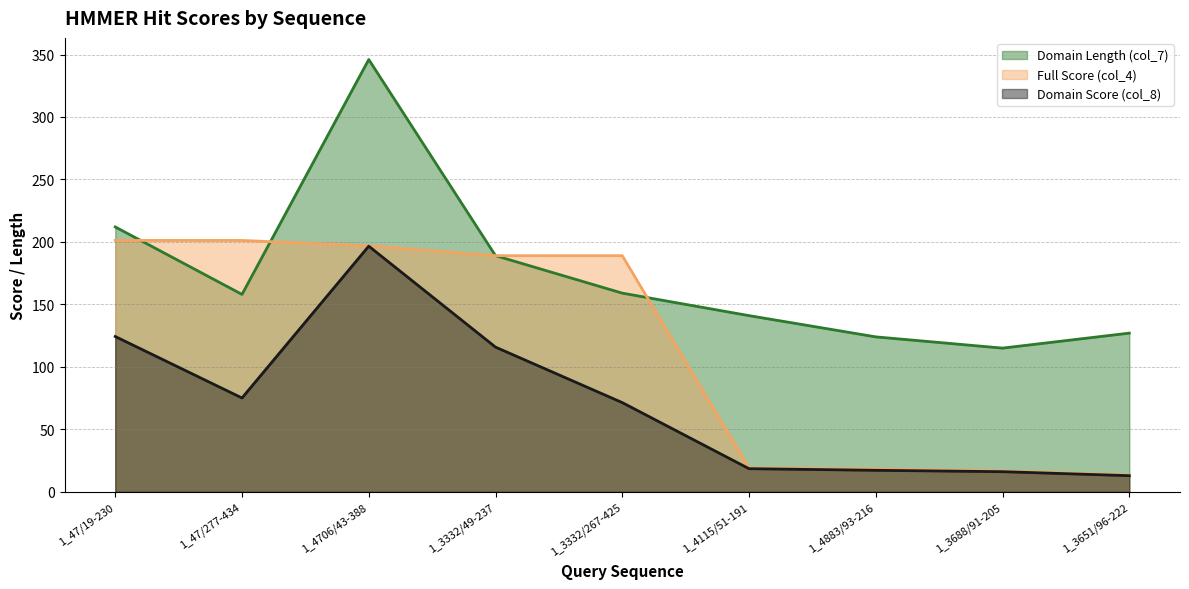

What is the value of the Domain Score (col_8) point at the 8th from the left?

16.1